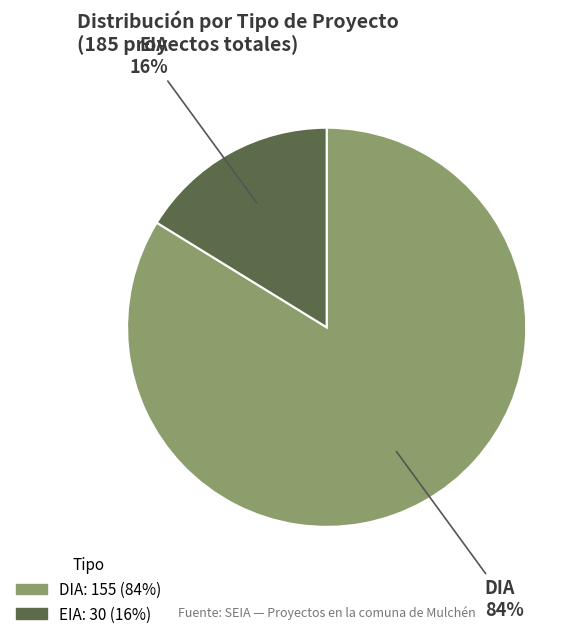

How many slices are in this pie chart?

2